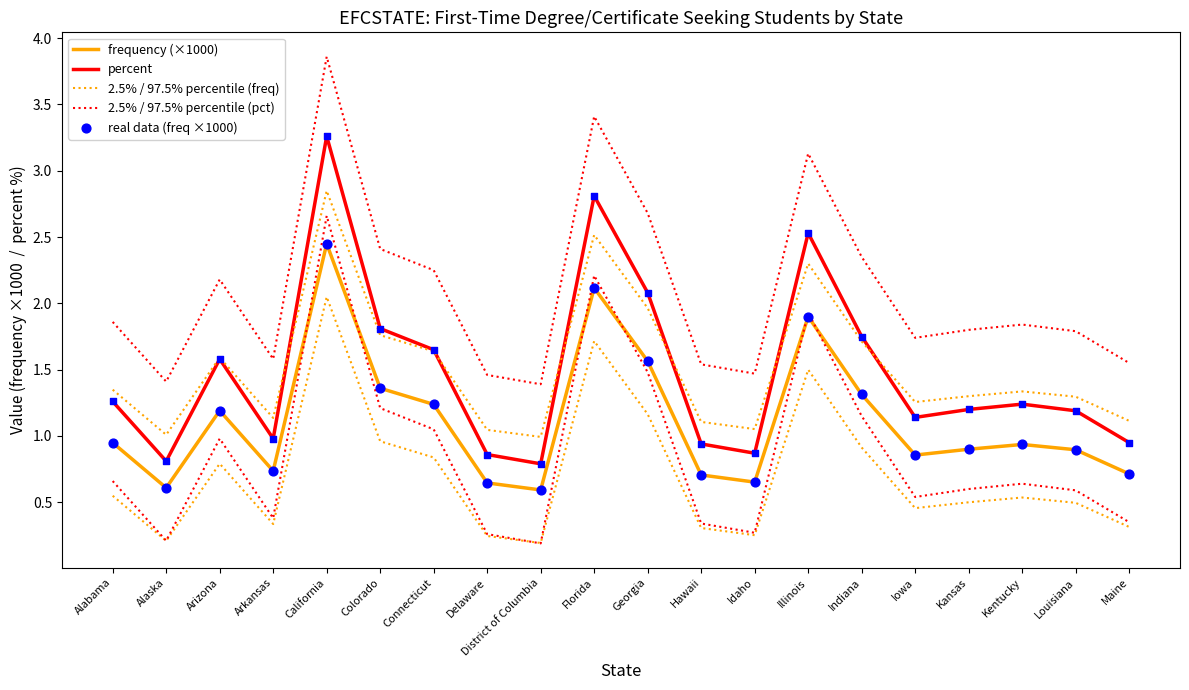

At which category is the sum across all series the highest?

California